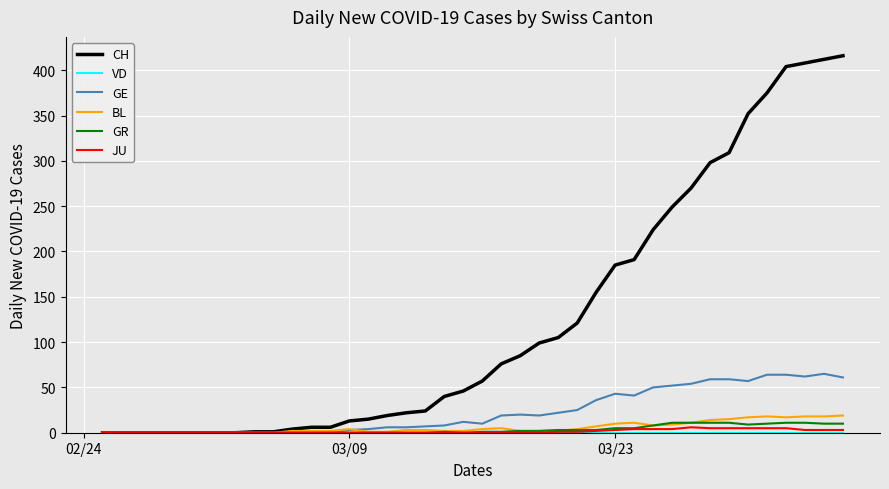

What is the maximum value shown in the chart?

416